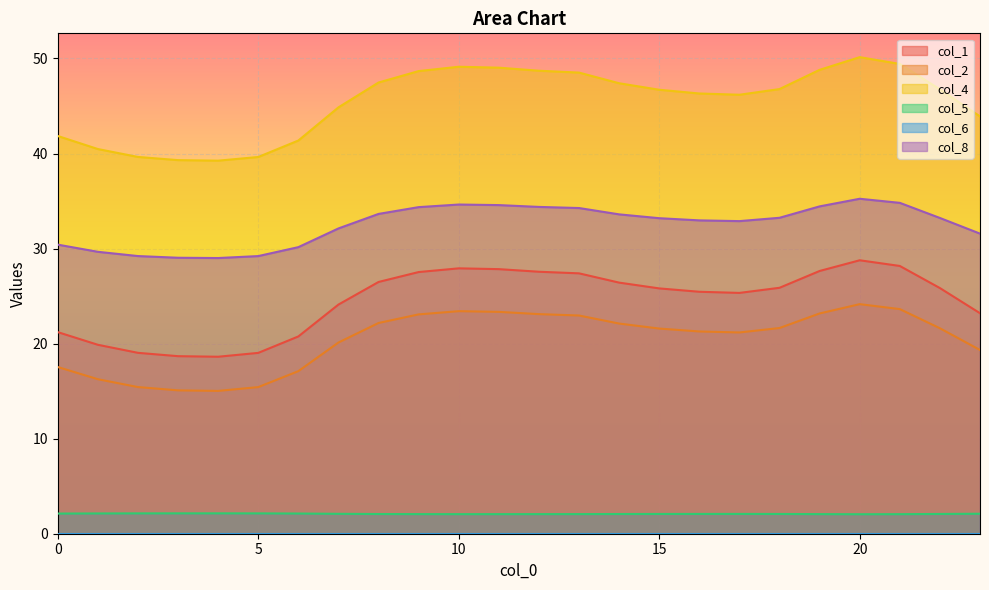

Reading left to right, what are all the values shown in this chart?

col_1: 21.2	19.9	19.0	18.7	18.6	19.0	20.8	24.1	26.5	27.5	27.9	27.8	27.6	27.4	26.4	25.8	25.5	25.3	25.9	27.6	28.8	28.2	25.8	23.2
col_2: 17.5	16.3	15.4	15.1	15.0	15.4	17.1	20.1	22.2	23.1	23.4	23.3	23.1	23.0	22.1	21.6	21.3	21.2	21.6	23.2	24.2	23.6	21.6	19.3
col_4: 41.8	40.5	39.6	39.3	39.2	39.6	41.4	44.9	47.5	48.7	49.1	49.0	48.7	48.5	47.4	46.7	46.3	46.2	46.8	48.8	50.1	49.4	46.7	43.9
col_5: 2.1	2.1	2.1	2.1	2.1	2.1	2.1	2.1	2.1	2.1	2.1	2.1	2.1	2.1	2.1	2.1	2.1	2.1	2.1	2.1	2.1	2.1	2.1	2.1
col_8: 30.4	29.7	29.2	29.0	29.0	29.2	30.1	32.1	33.6	34.4	34.6	34.6	34.4	34.3	33.6	33.2	33.0	32.9	33.2	34.4	35.2	34.8	33.2	31.6